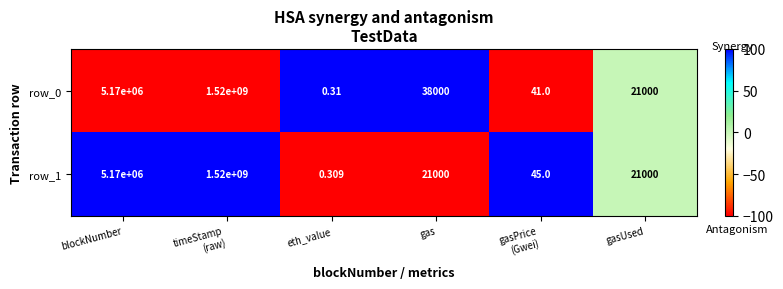

True or false: row_1 has a value of 161 at blockNumber.

False